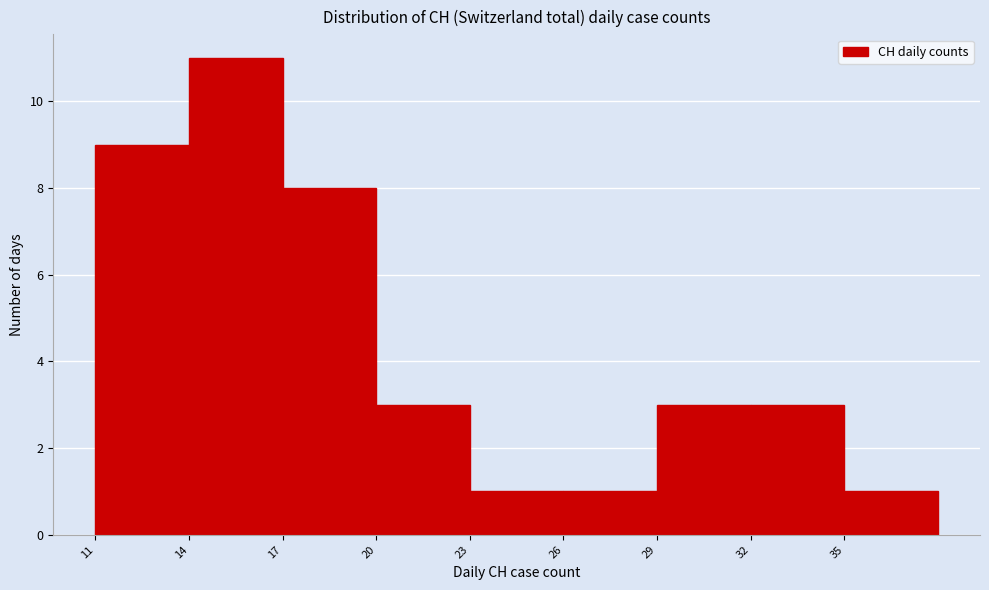

What is the height of the bar covering 14 to 17 on the x-axis? The values are not printed on the chart, so give them approximately, as read against the axis.

11